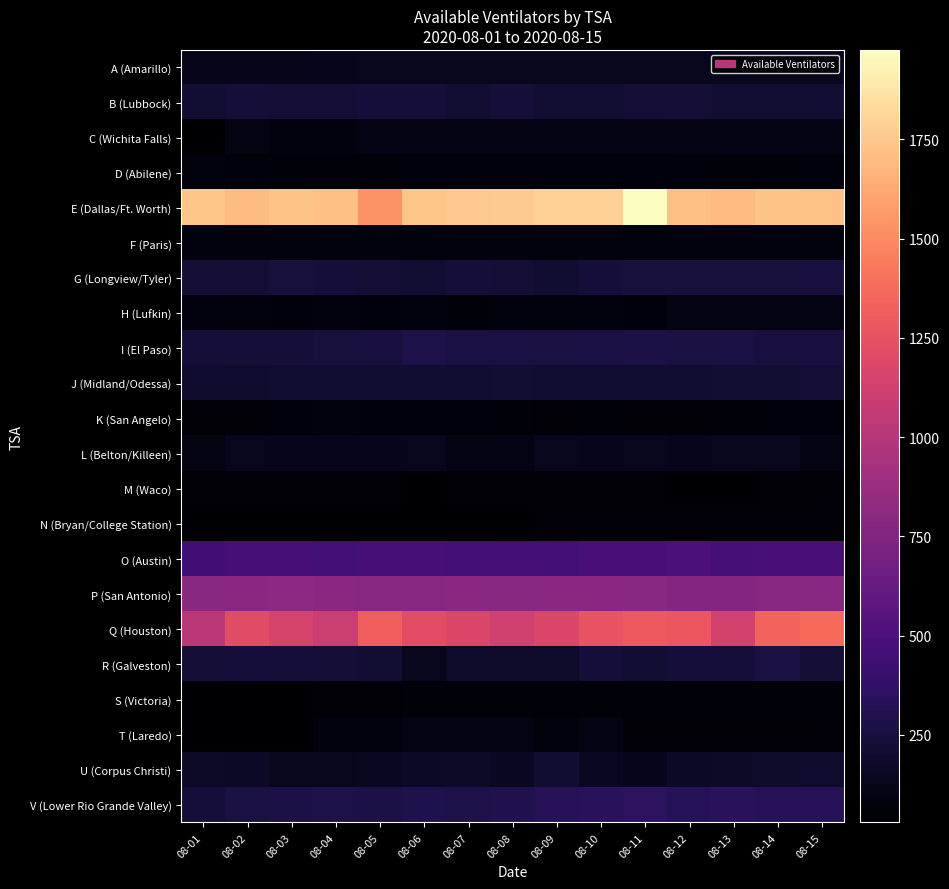

At which category is the sum across all series the highest?

08-11